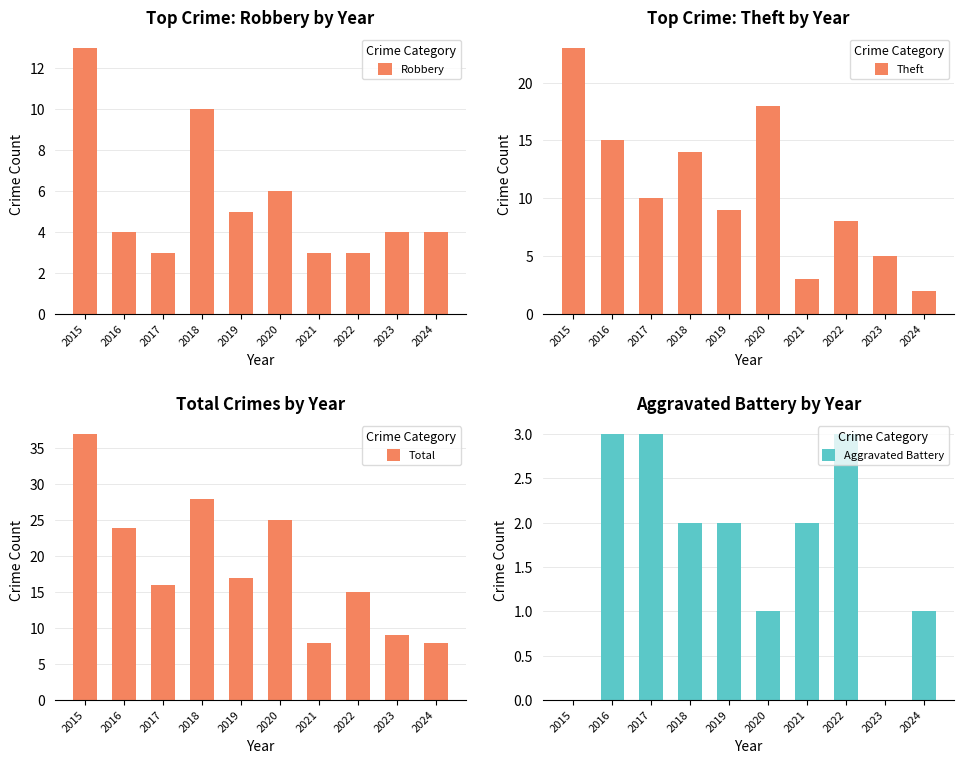

The Robbery series shows 4 at 2023. True or false?

True